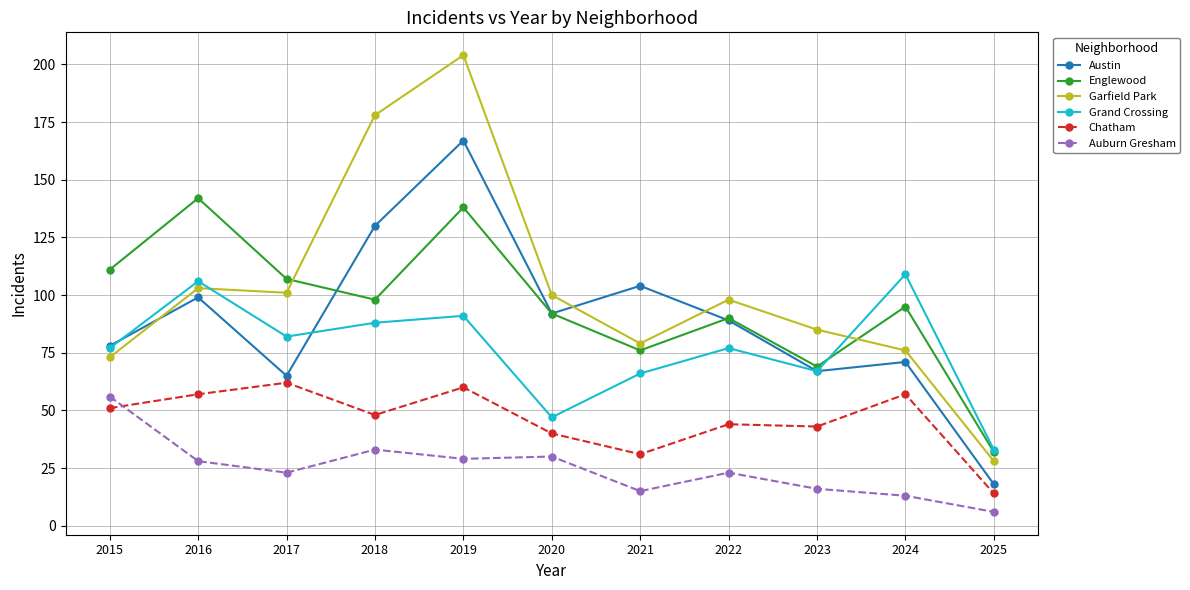

What value does the Chatham series have at 2019?

60